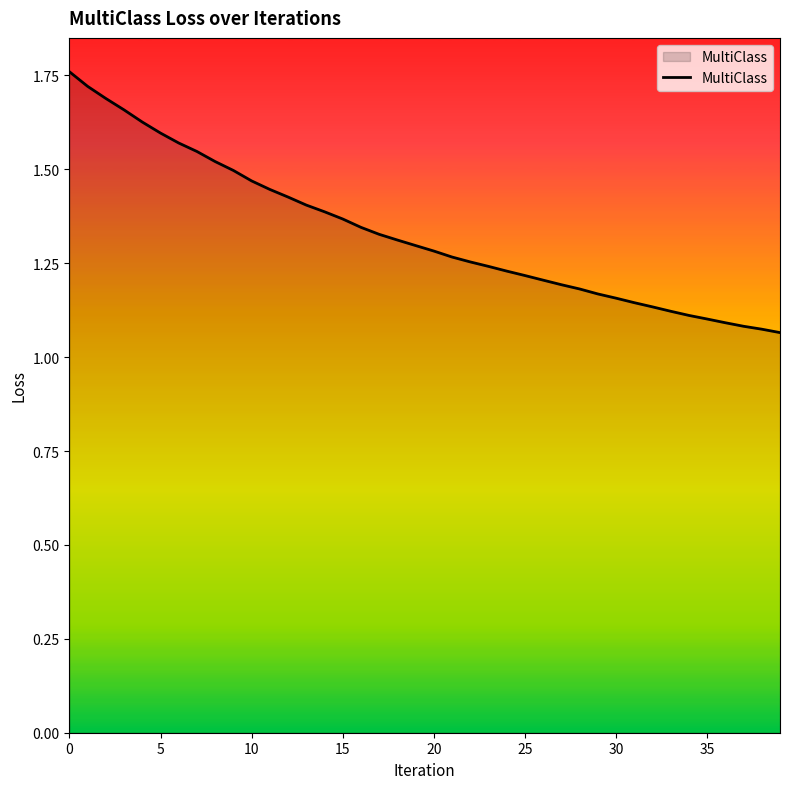

What is the difference between the maximum and minimum values?

0.7